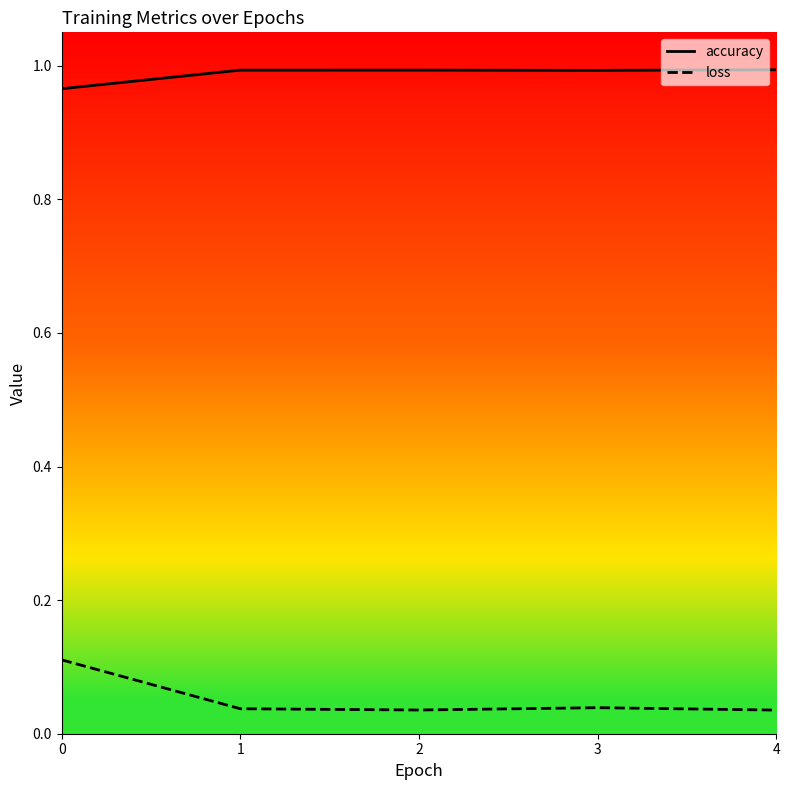

Which series has the largest range (max minus min)?

loss